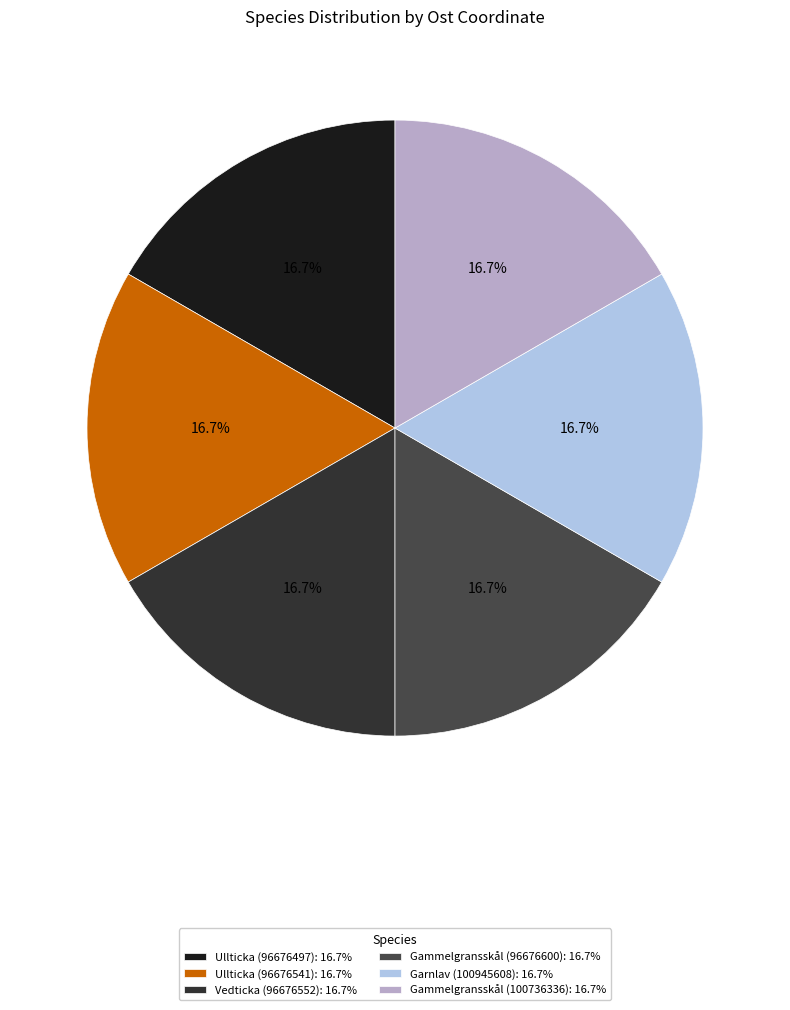

True or false: Ullticka (96676541) accounts for 17% of the total.

True